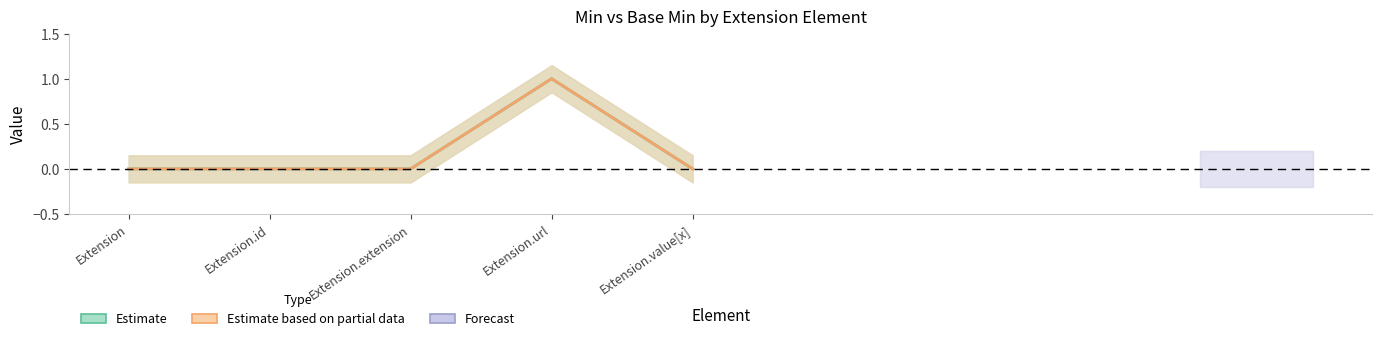

True or false: Base Min (Partial) has more than 1 interior local peaks.

False